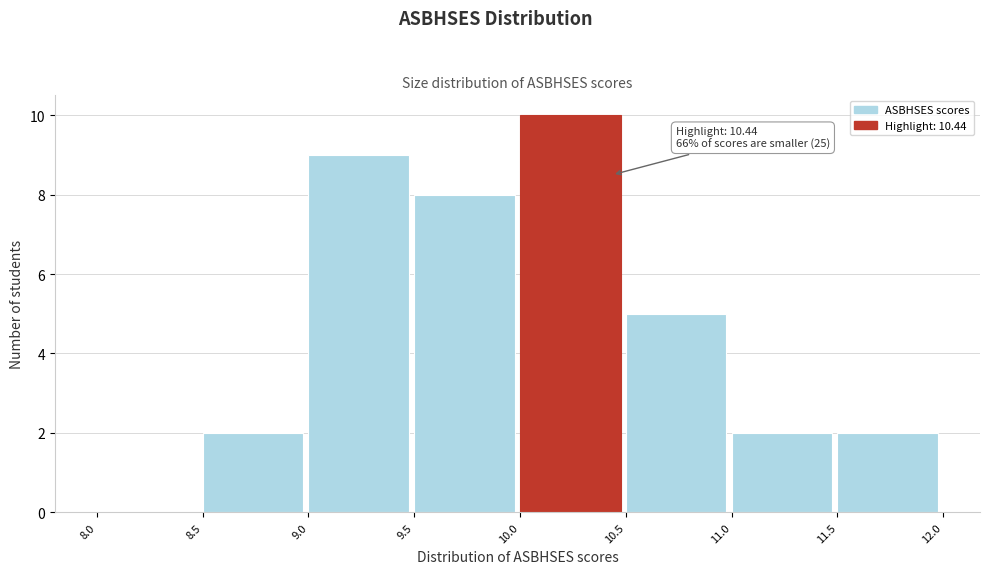

Which range on the x-axis has the tallest bar?

10.0 to 10.5